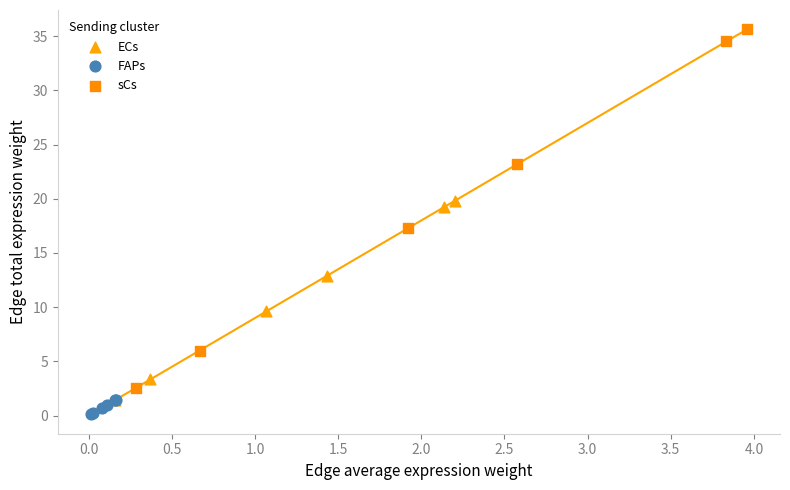

Which series reaches the maximum Y coordinate?

sCs